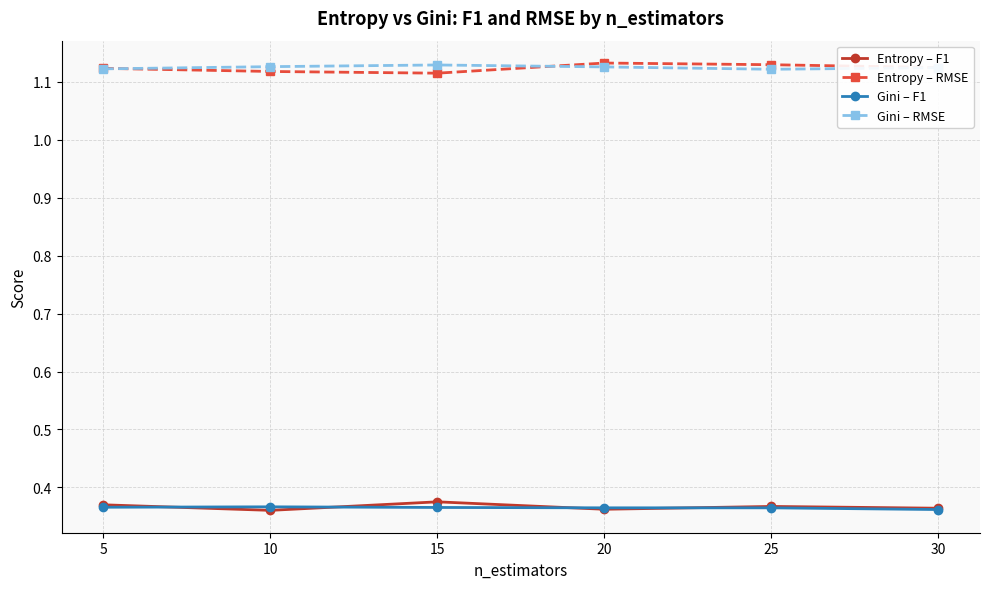

What is the total value across all series at 20?

3.0